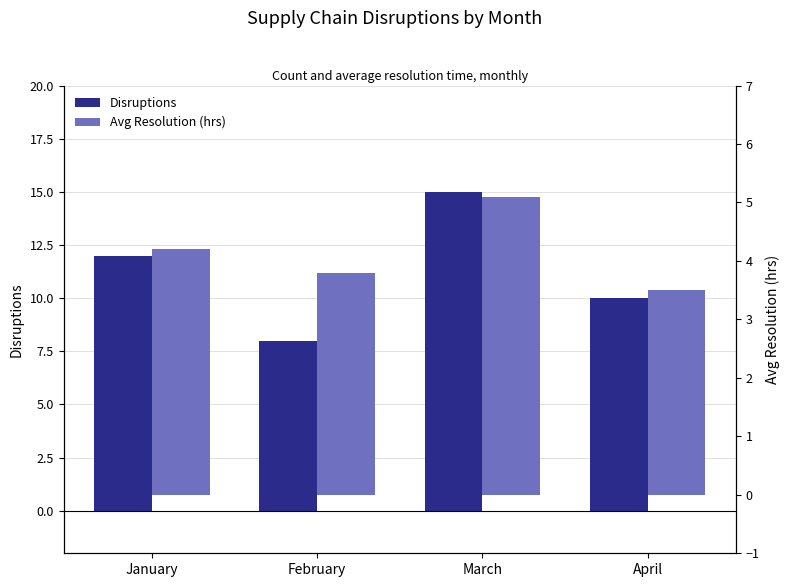

At which category does the chart reach its minimum across all series?

April